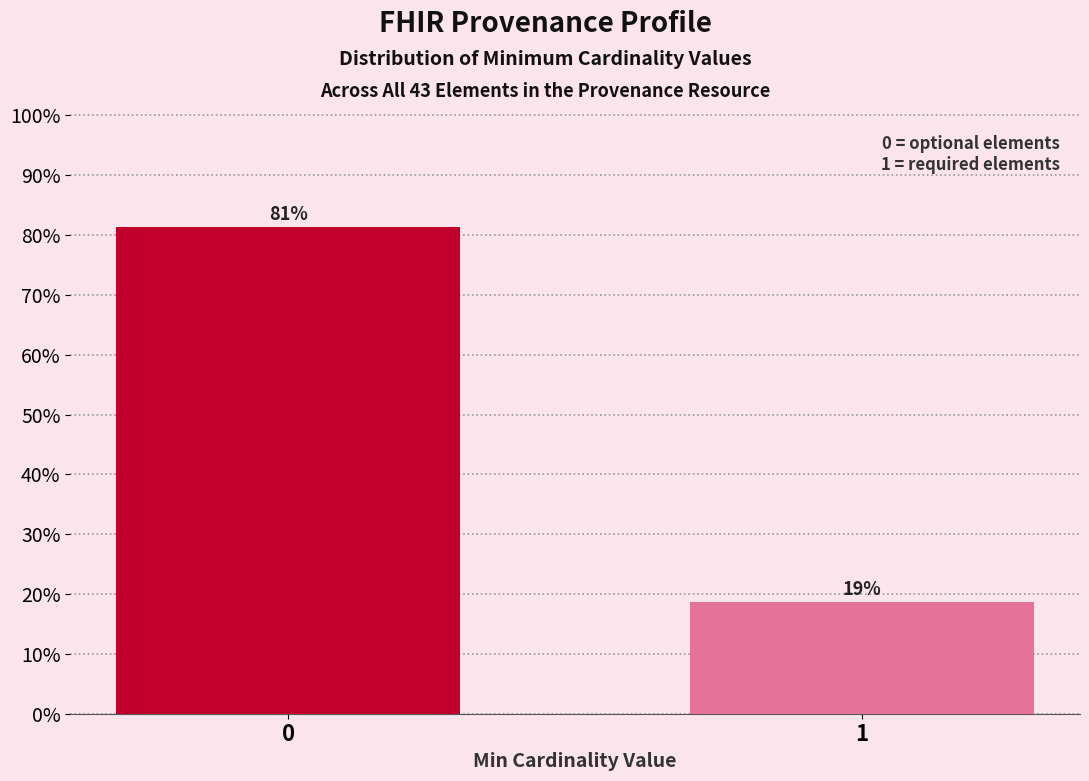

What is the average value?

50.0